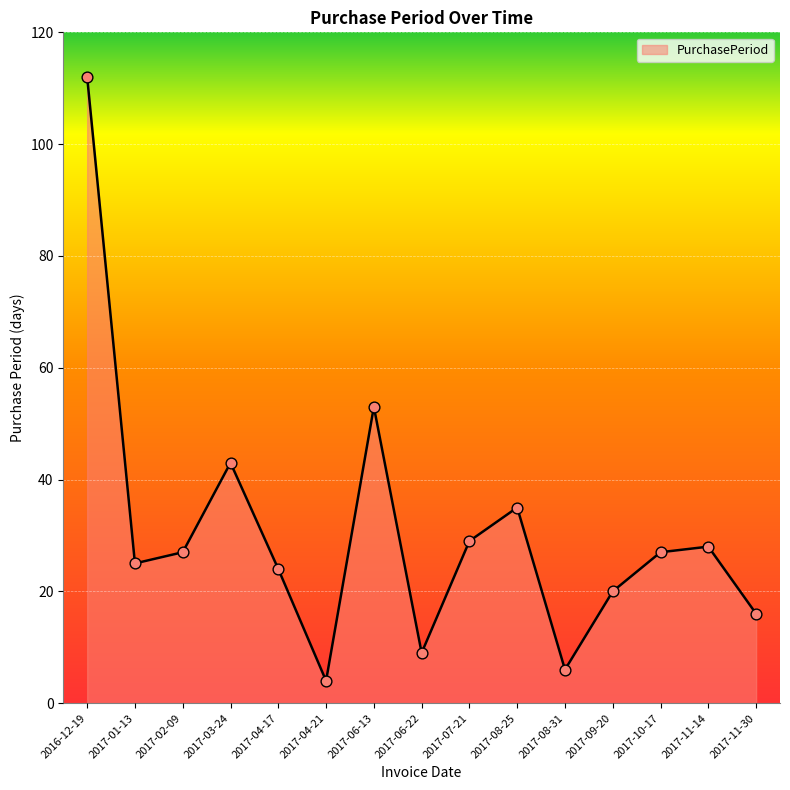

What is the ratio of the value at 2017-04-17 to the value at 2017-01-13?

1.0